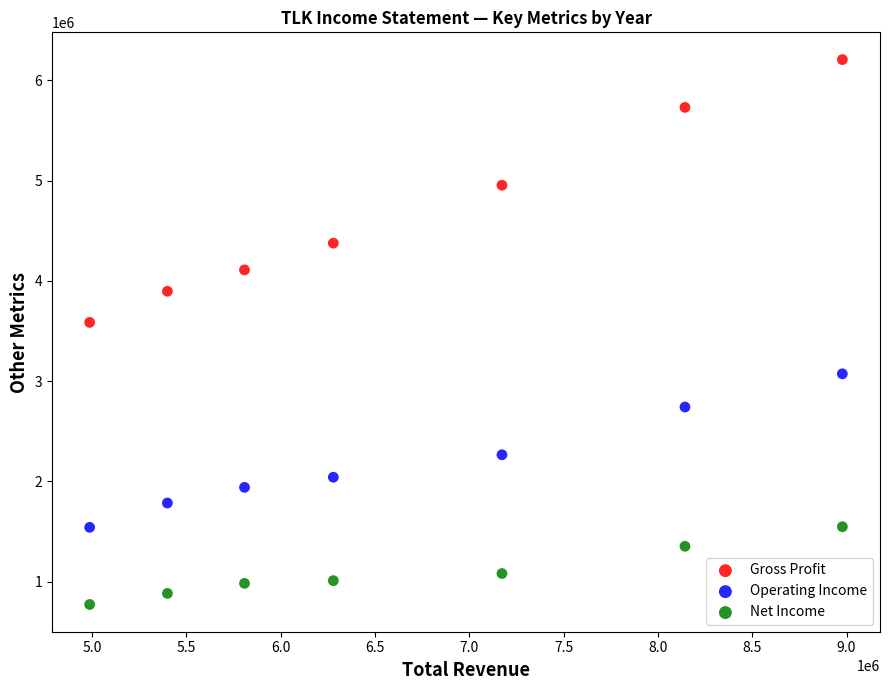

Which series contains the highest Y value?

Gross Profit